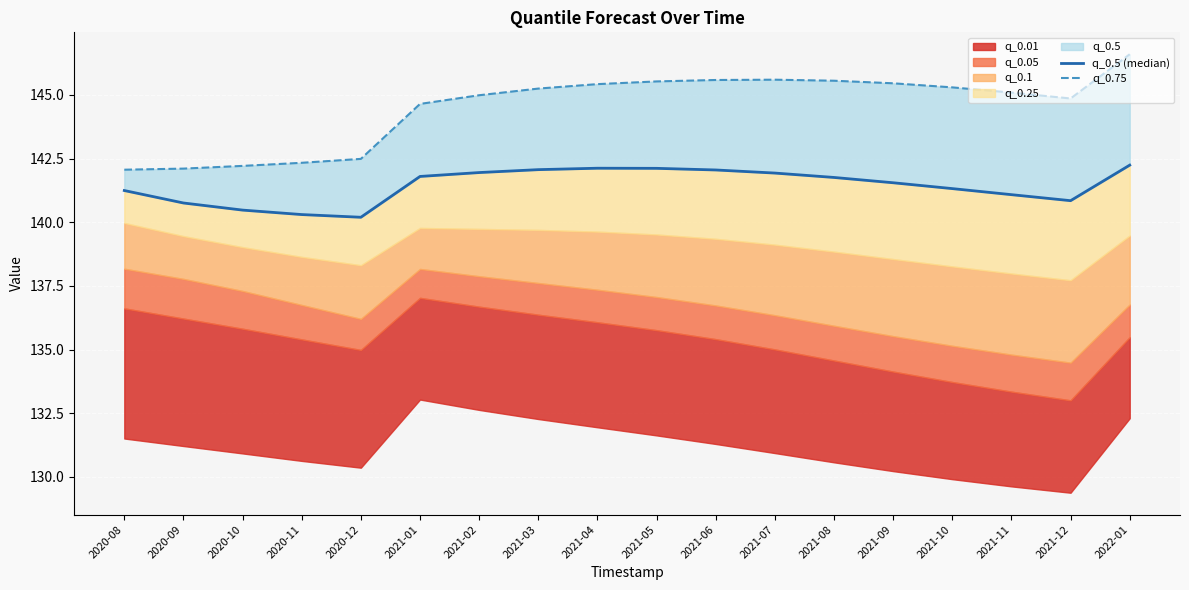

True or false: q_0.5 (median) and q_0.75 intersect in this chart.

False